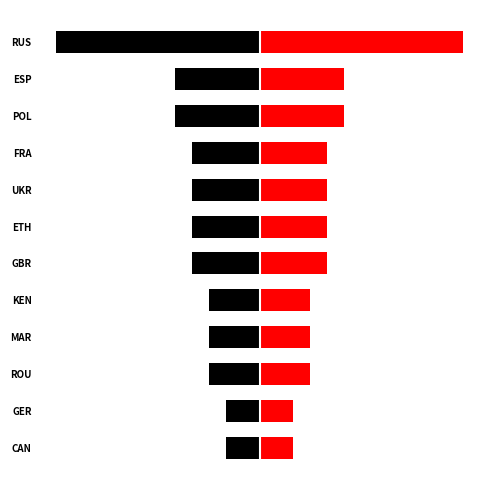

How many groups of bars are there?

12